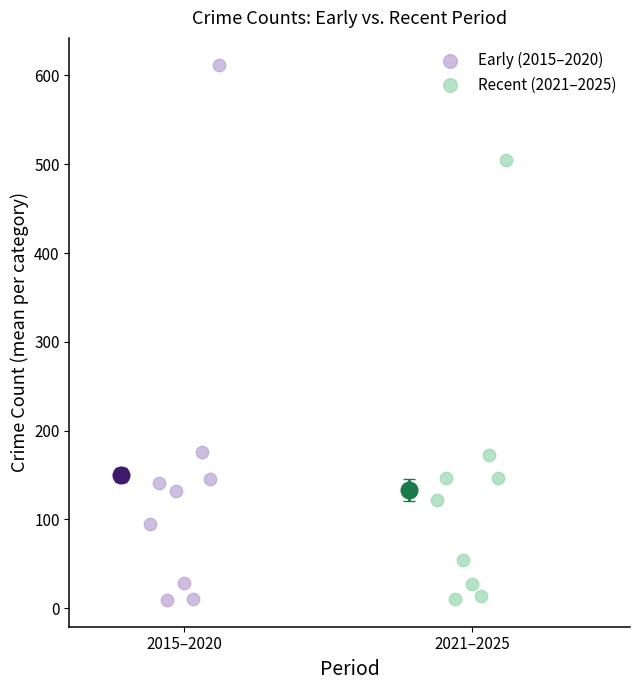

Which series reaches the maximum Y coordinate?

Early (2015–2020)